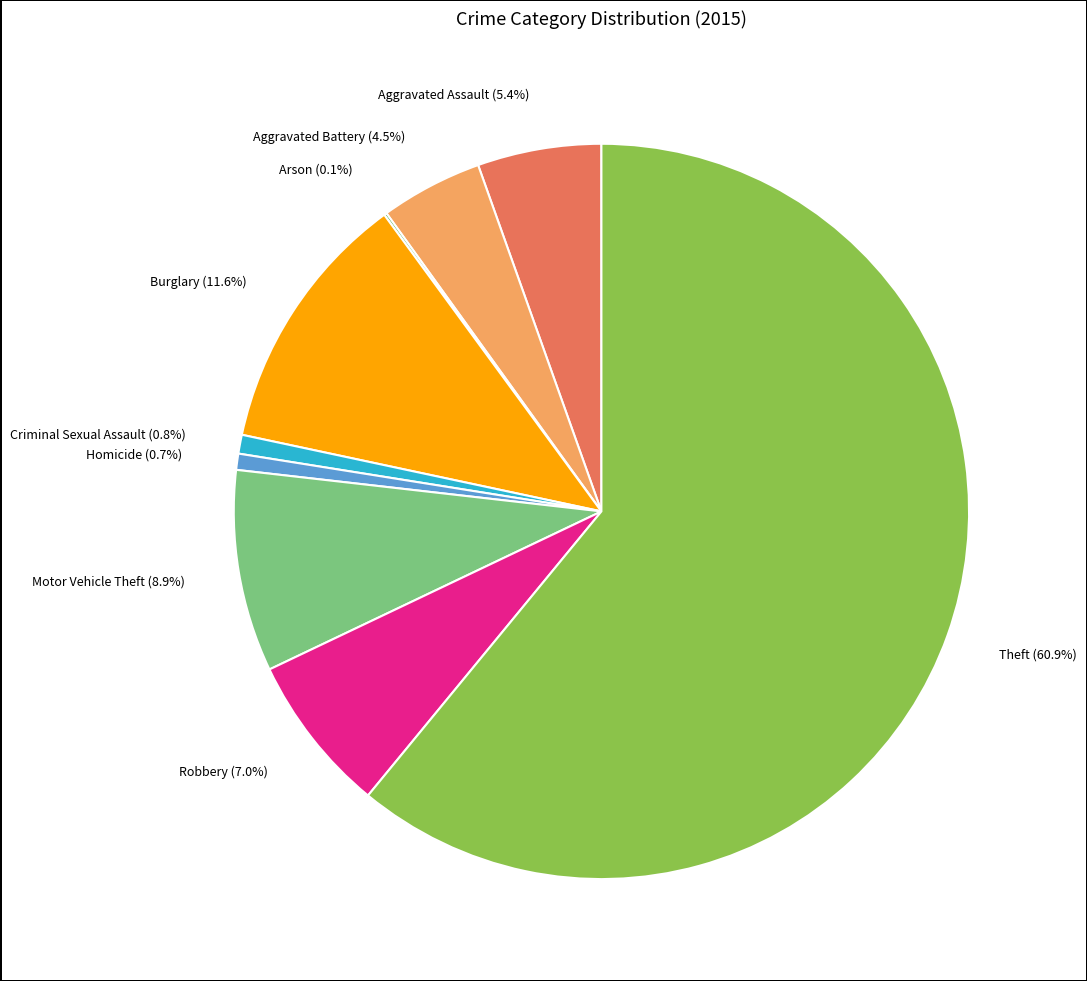

The Criminal Sexual Assault slice represents 11% of the pie. True or false?

False